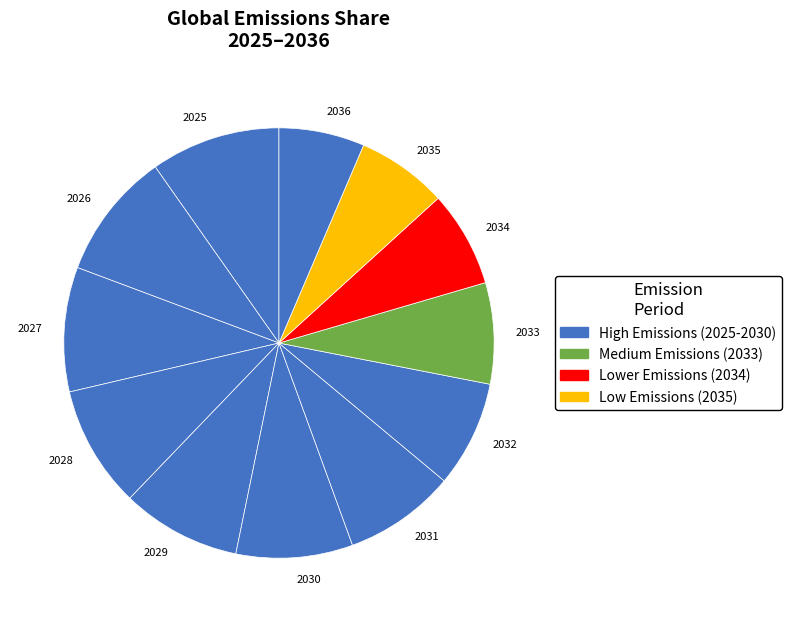

Is the sum of 2032 and 2035 greater than half?

No